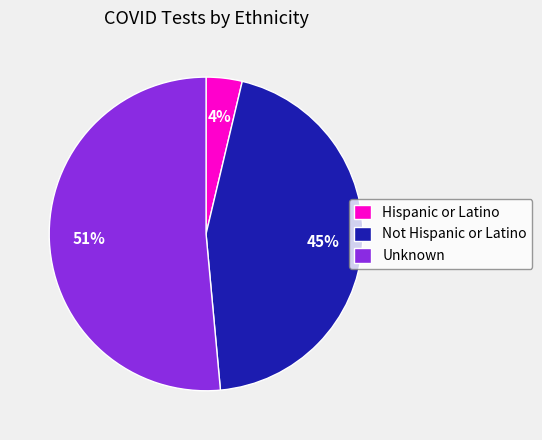

To the nearest percent, what is the average slice percentage?

33%